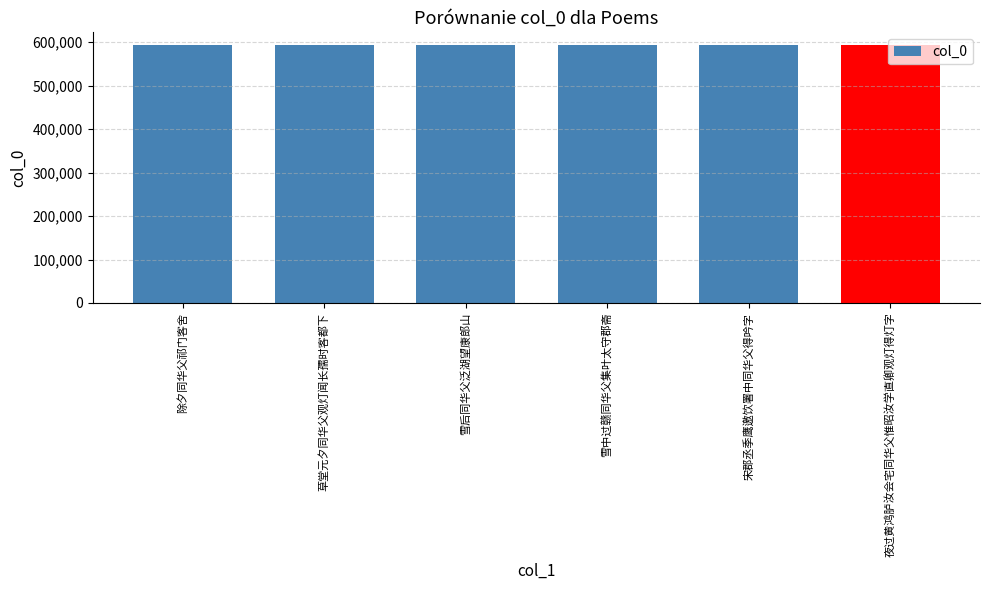

What is the minimum value shown in the chart?

593078